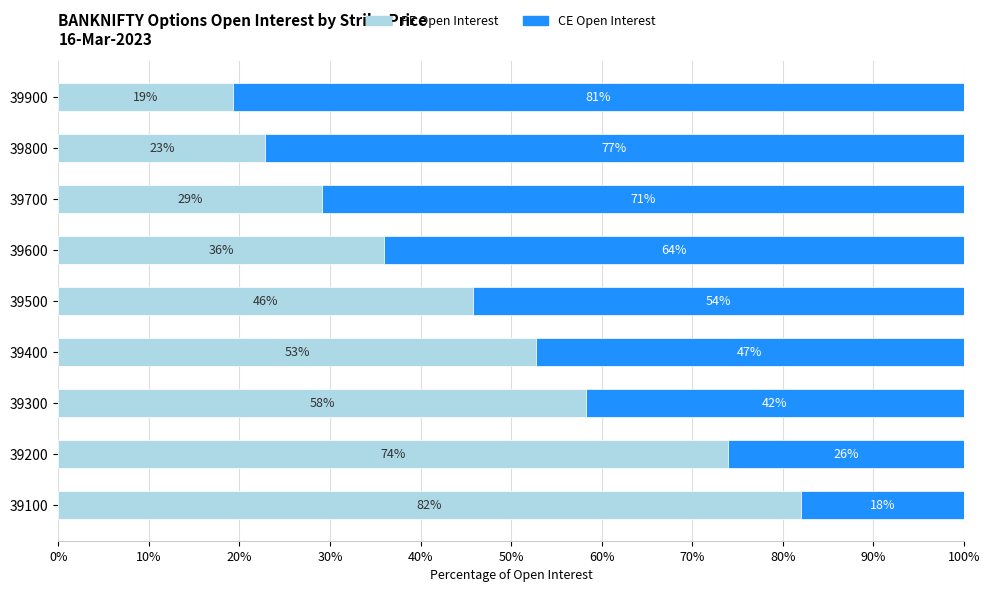

Is it true that PE Open Interest equals 97.7 at 39300?

False